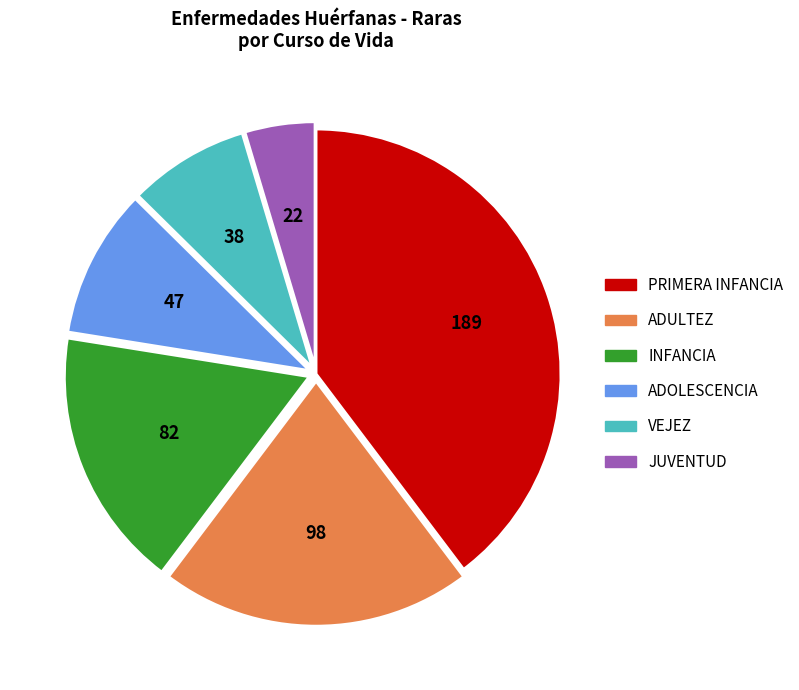

Is it true that ADULTEZ is 9% of the pie?

False